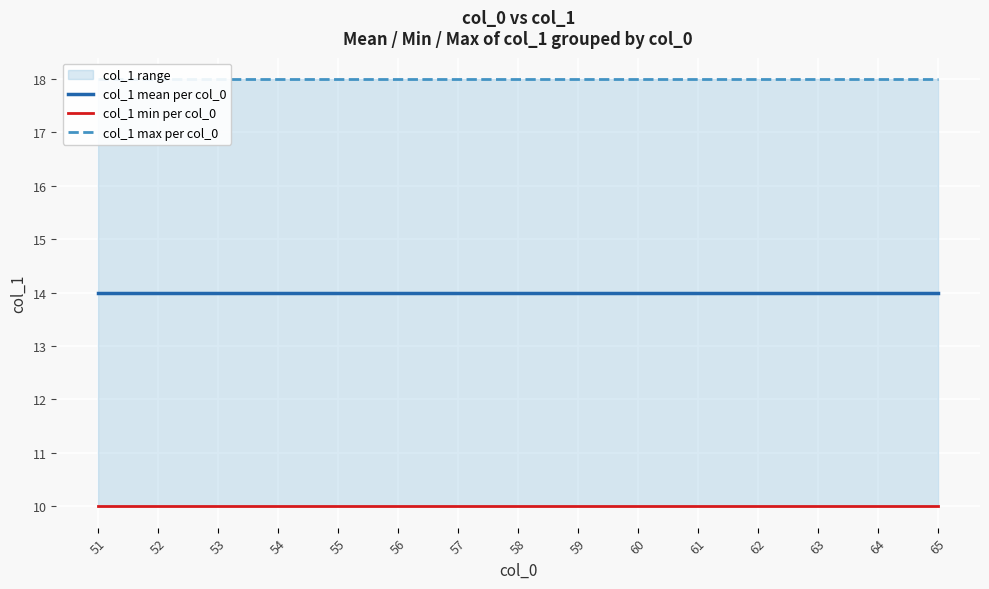

Reading left to right, list all the values displayed in this chart.

col_1 mean per col_0: 14	14	14	14	14	14	14	14	14	14	14	14	14	14	14
col_1 min per col_0: 10	10	10	10	10	10	10	10	10	10	10	10	10	10	10
col_1 max per col_0: 18	18	18	18	18	18	18	18	18	18	18	18	18	18	18